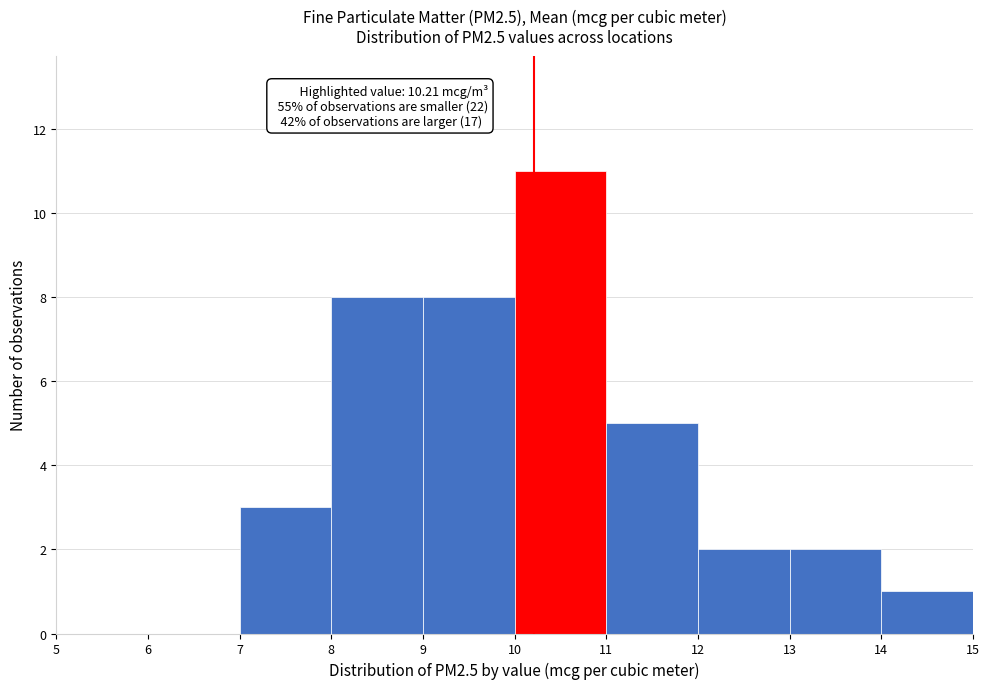

Over which range of the x-axis is the bar tallest?

10 to 11